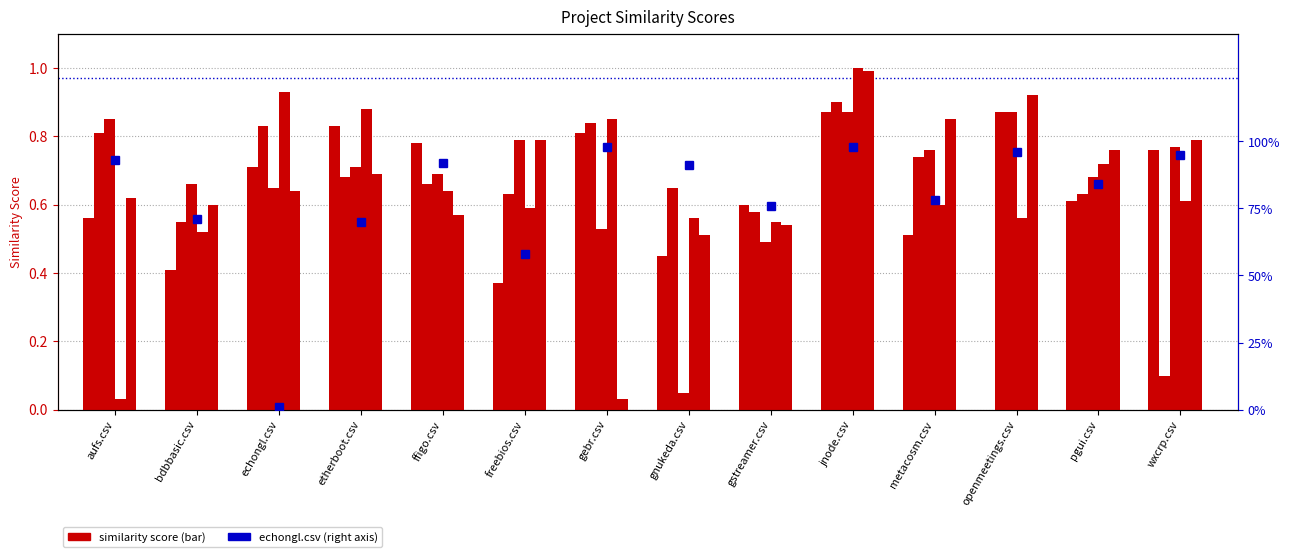

What is the label of the 2nd bar from the right?

pgui.csv